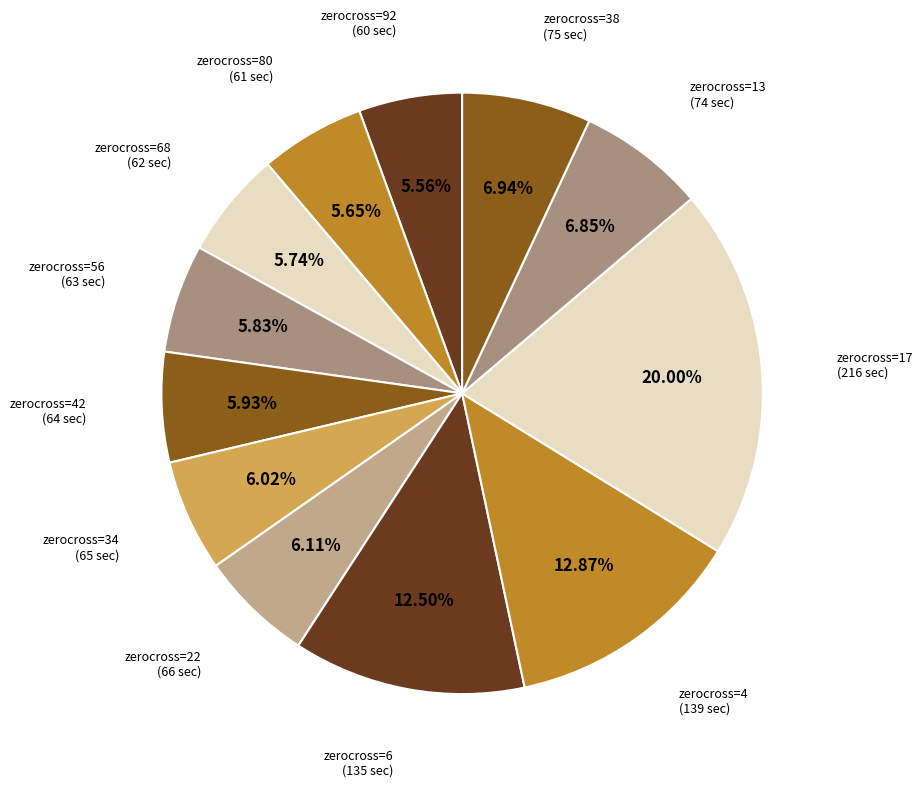

Count the number of slices in the pie.

12